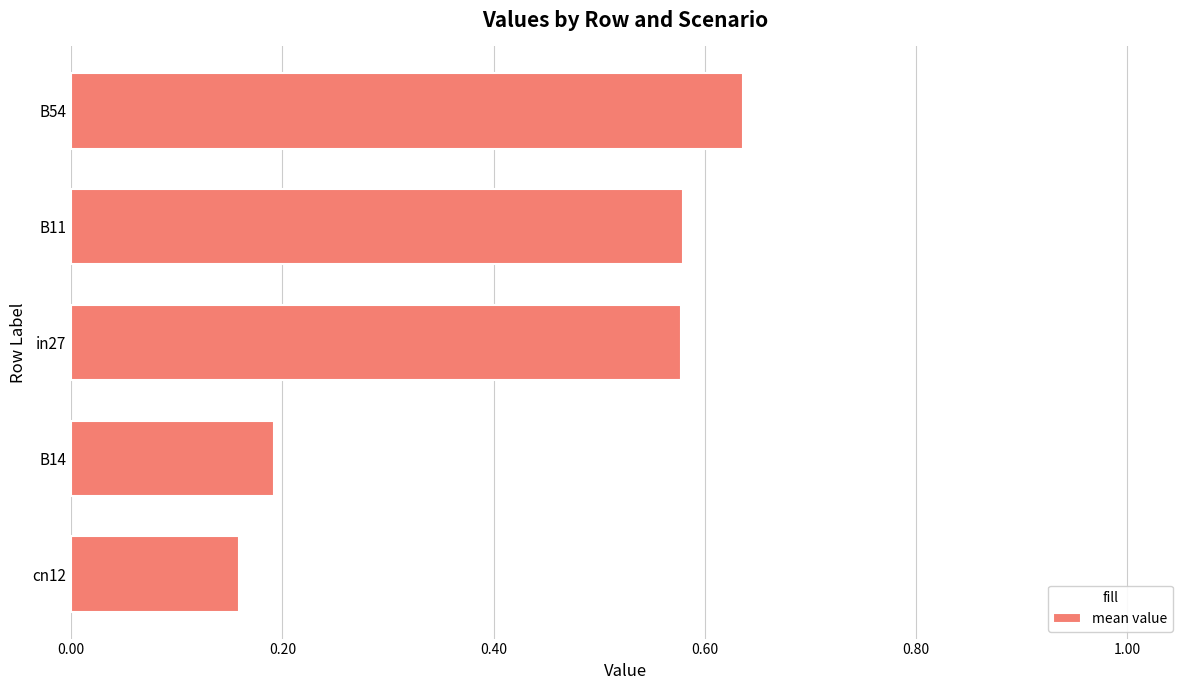

At which label is the value closest to 0?

cn12